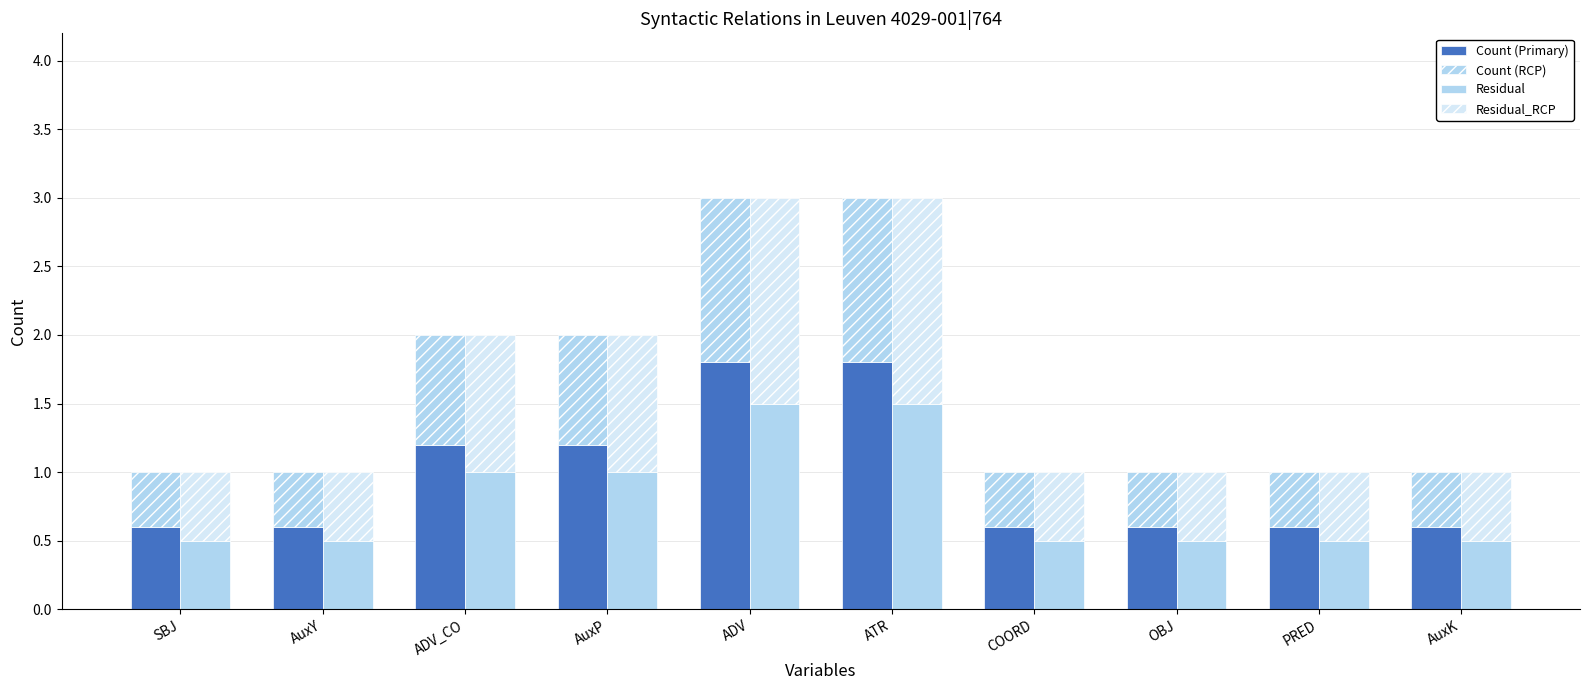

The Residual_RCP series shows 0.8 at AuxK. True or false?

False